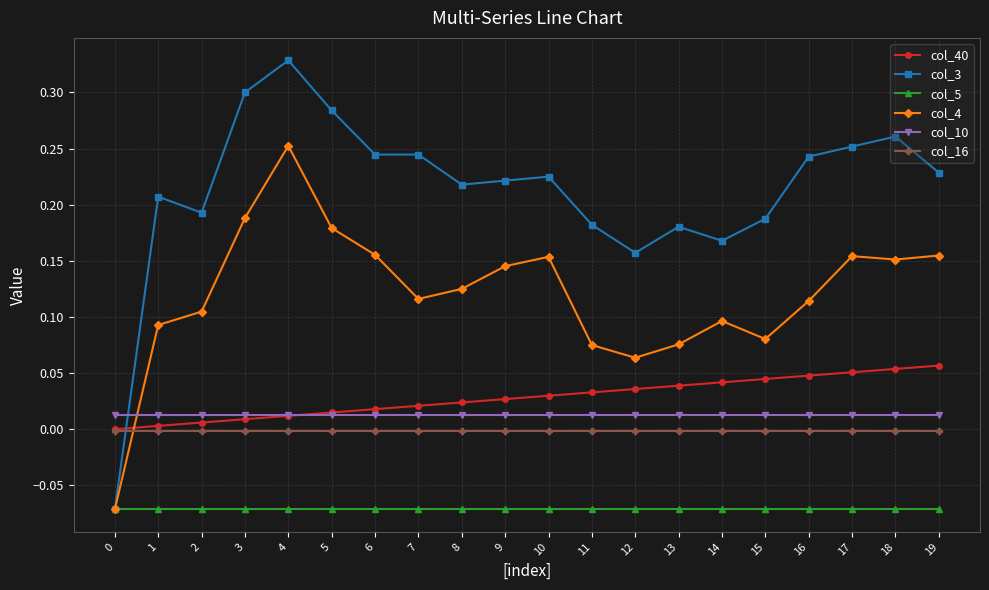

True or false: col_5 and col_10 cross at least once.

False